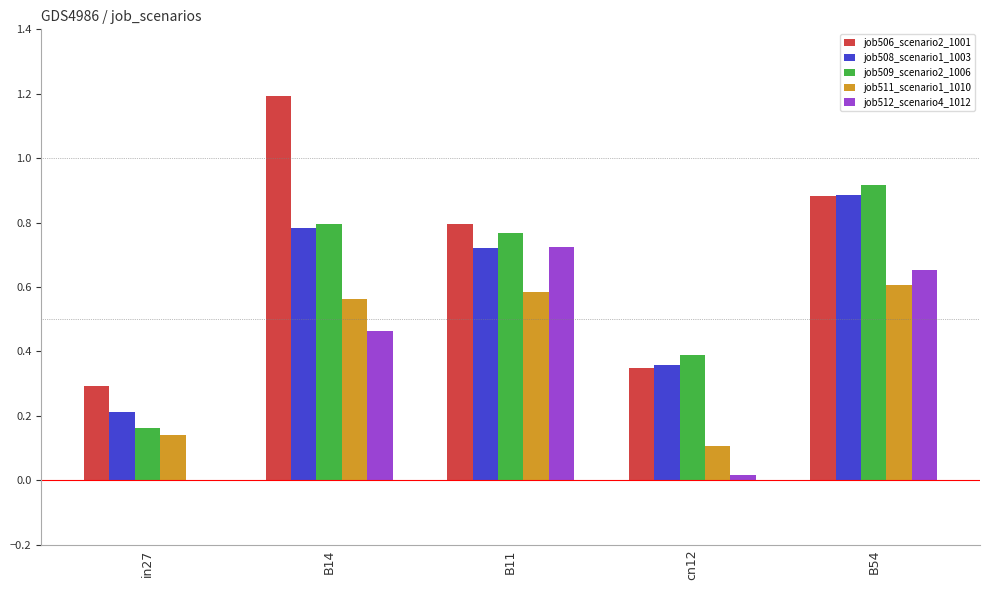

Is the value of job506_scenario2_1001 at in27 greater than the value of job511_scenario1_1010 at in27?

Yes